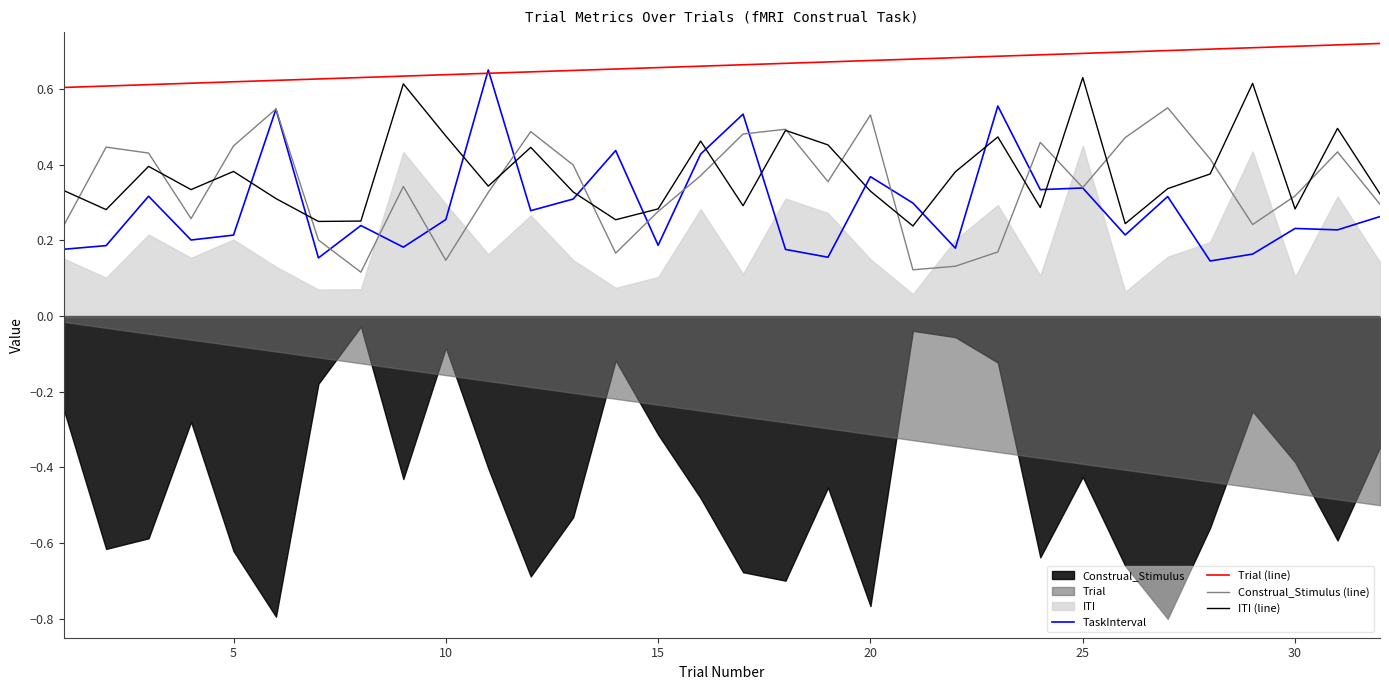

The Construal_Stimulus (line) series shows 0.6 at 25. True or false?

False